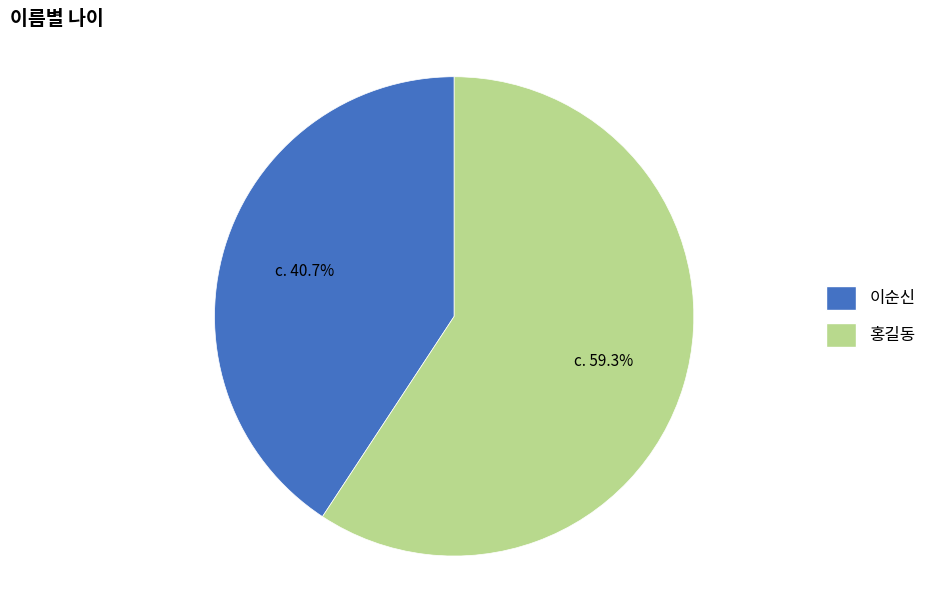

Does any single category account for the majority?

Yes